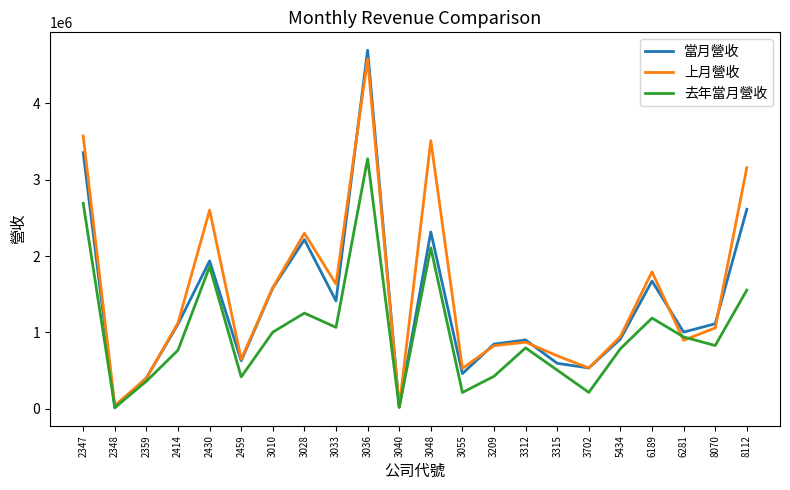

After their last crossing, which series has the higher values: 去年當月營收 or 當月營收?

當月營收